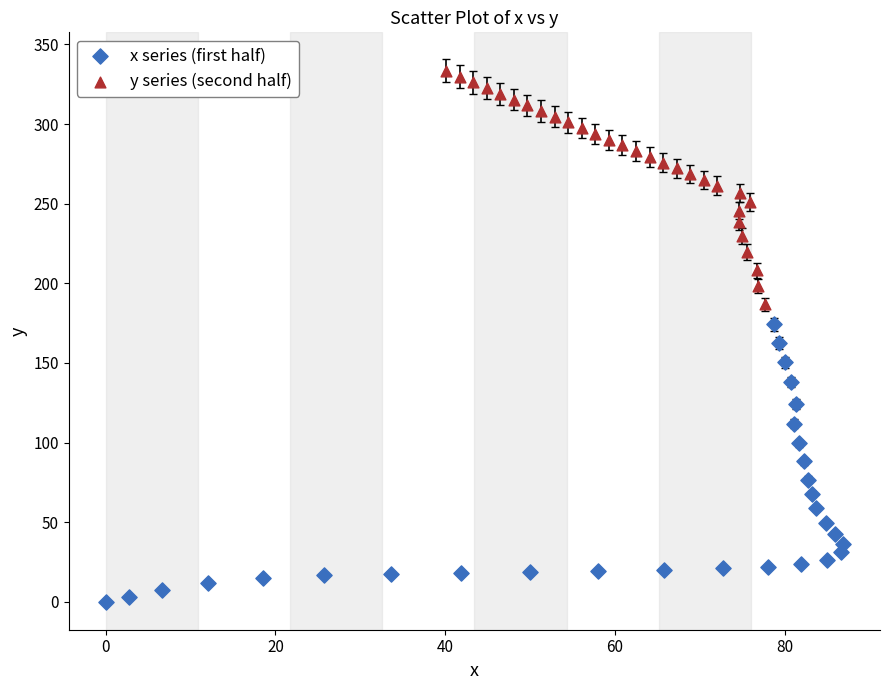

Which series has the widest spread of Y values?

x series (first half)